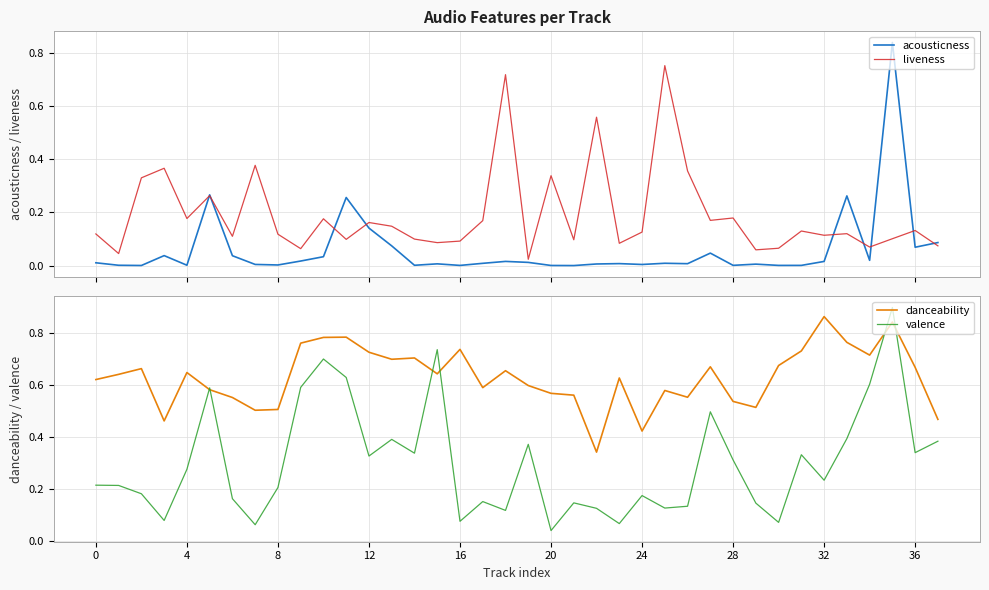

After their last crossing, which series has the higher values: valence or liveness?

valence